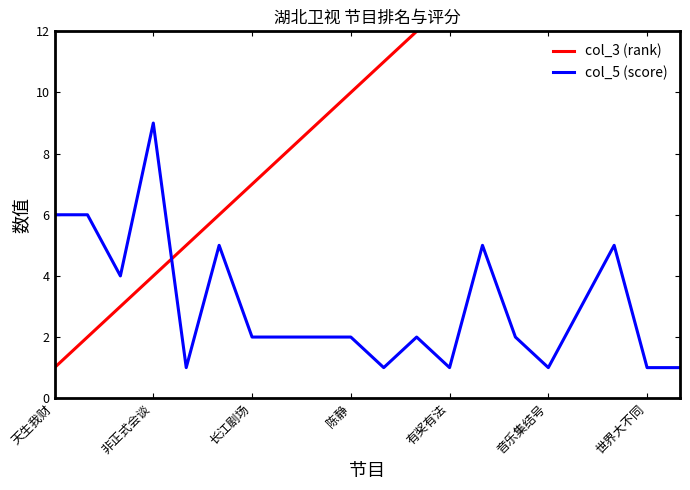

Reading left to right, transcribe all the data shown in this chart.

col_3 (rank): 1	2	3	4	5	6	7	8	9	10	11	12	13	14	15	16	17	18	19	20
col_5 (score): 6	6	4	9	1	5	2	2	2	2	1	2	1	5	2	1	3	5	1	1